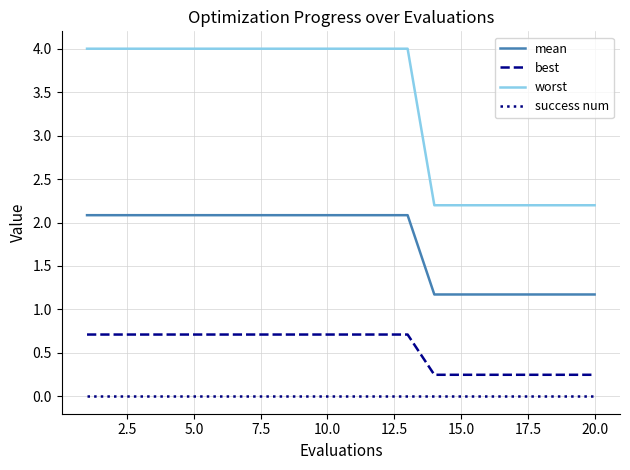

Which series has the largest total across all categories?

worst